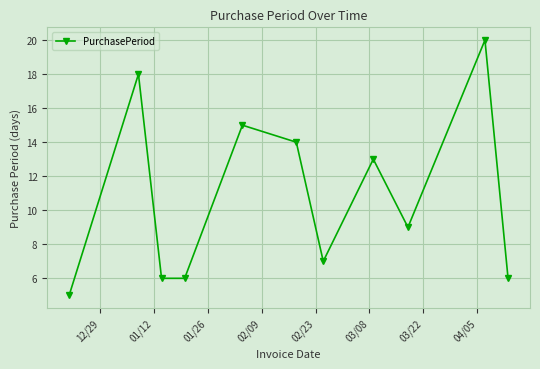

What is the sum of all values?

119